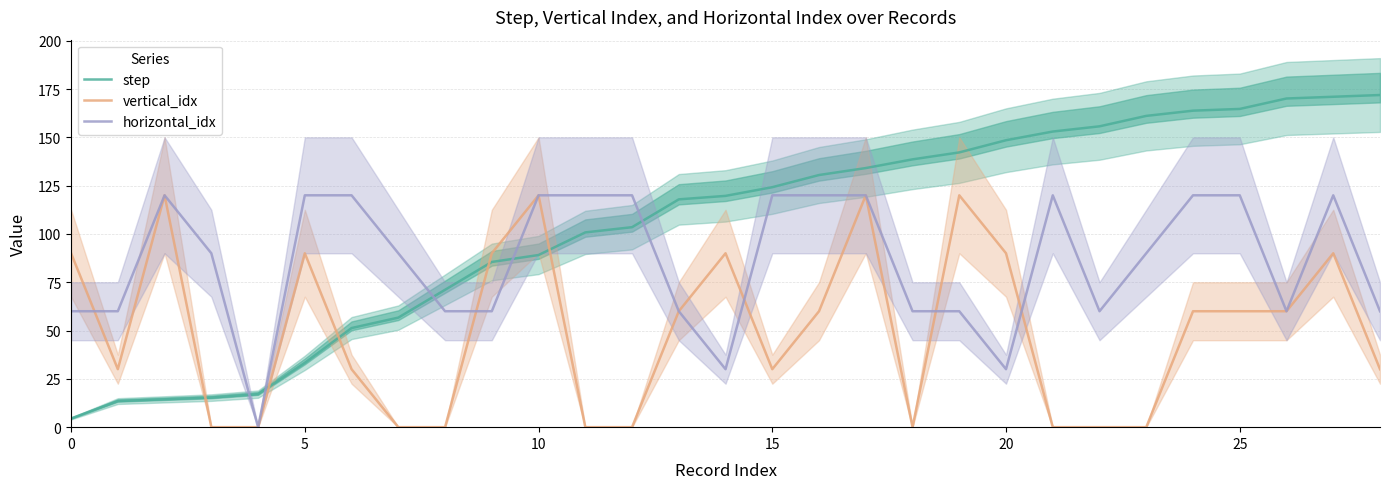

What are all the series names shown in the legend?

step, vertical_idx, horizontal_idx